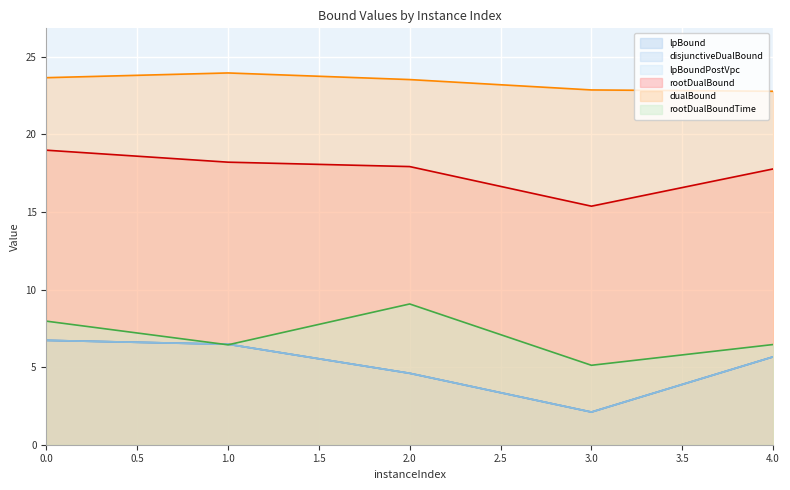

Does the chart display data point markers on the line(s)?

No